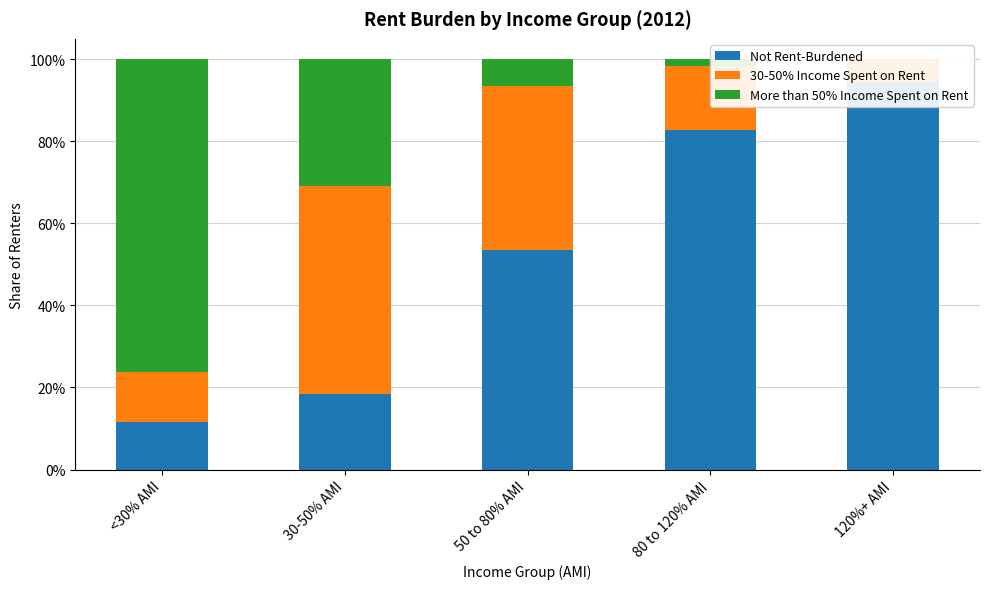

Reading left to right, what are all the values shown in this chart?

Not Rent-Burdened: <30% AMI=0.1	30-50% AMI=0.2	50 to 80% AMI=0.5	80 to 120% AMI=0.8	120%+ AMI=0.9
30-50% Income Spent on Rent: <30% AMI=0.1	30-50% AMI=0.5	50 to 80% AMI=0.4	80 to 120% AMI=0.2	120%+ AMI=0.1
More than 50% Income Spent on Rent: <30% AMI=0.8	30-50% AMI=0.3	50 to 80% AMI=0.1	80 to 120% AMI=0.0	120%+ AMI=0.0